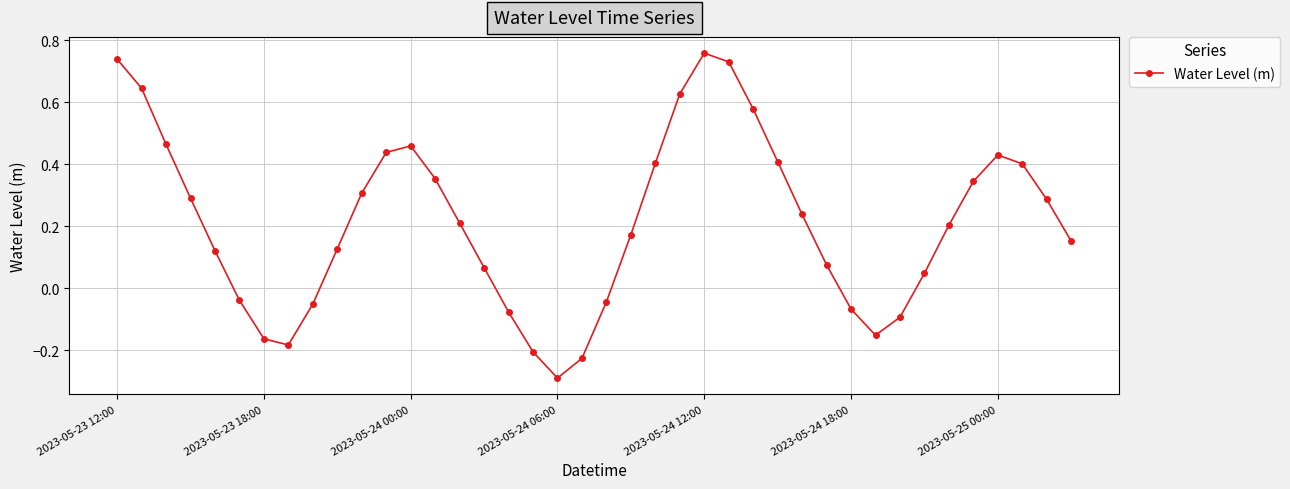

How many points are lower than both their immediate neighbors (excluding endpoints)?

3